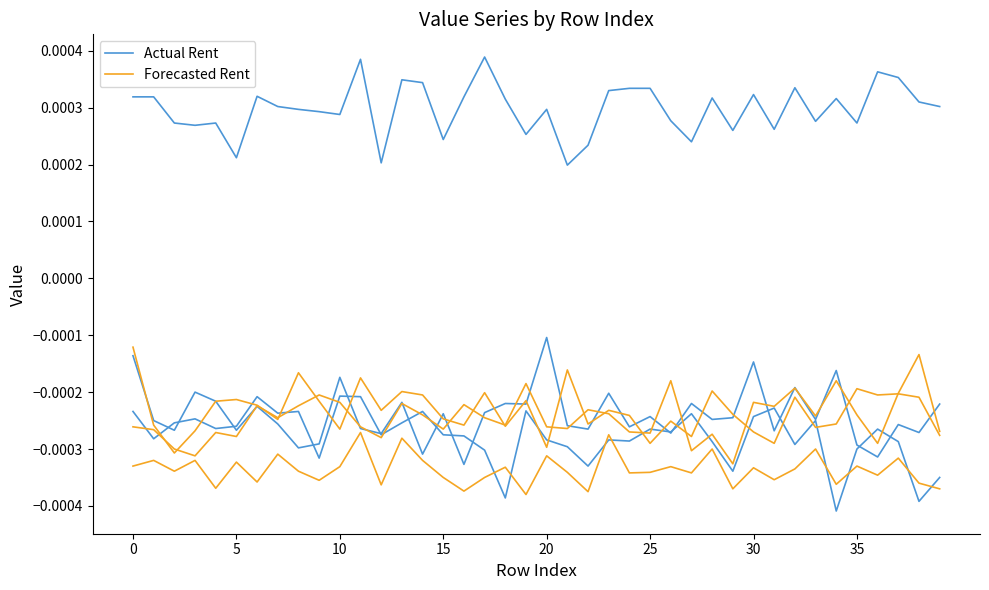

Rank the series by their average value, from lowest to highest.

Forecasted, Actual